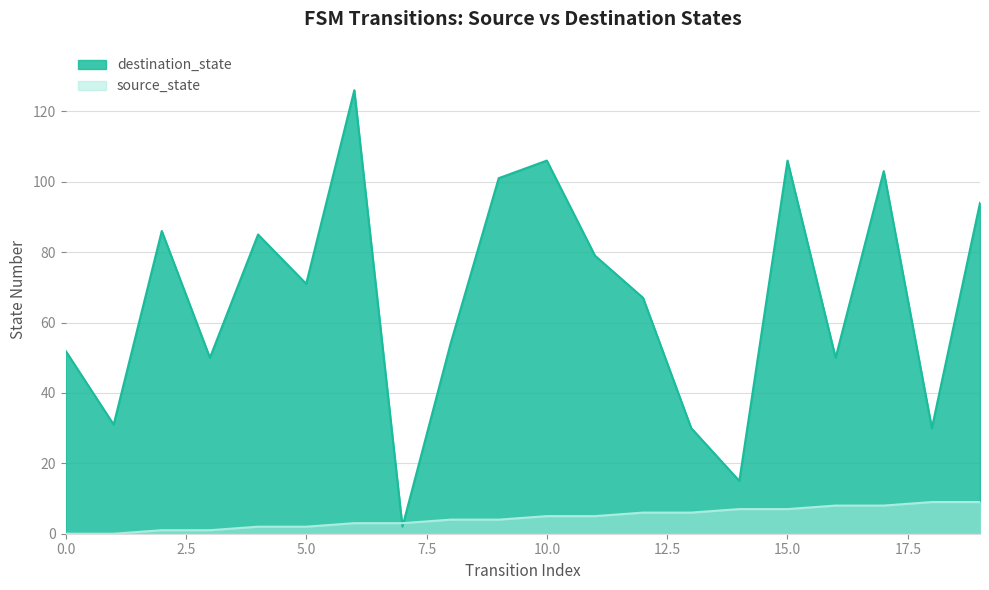

How many interior local peaks does the destination_state series have?

6